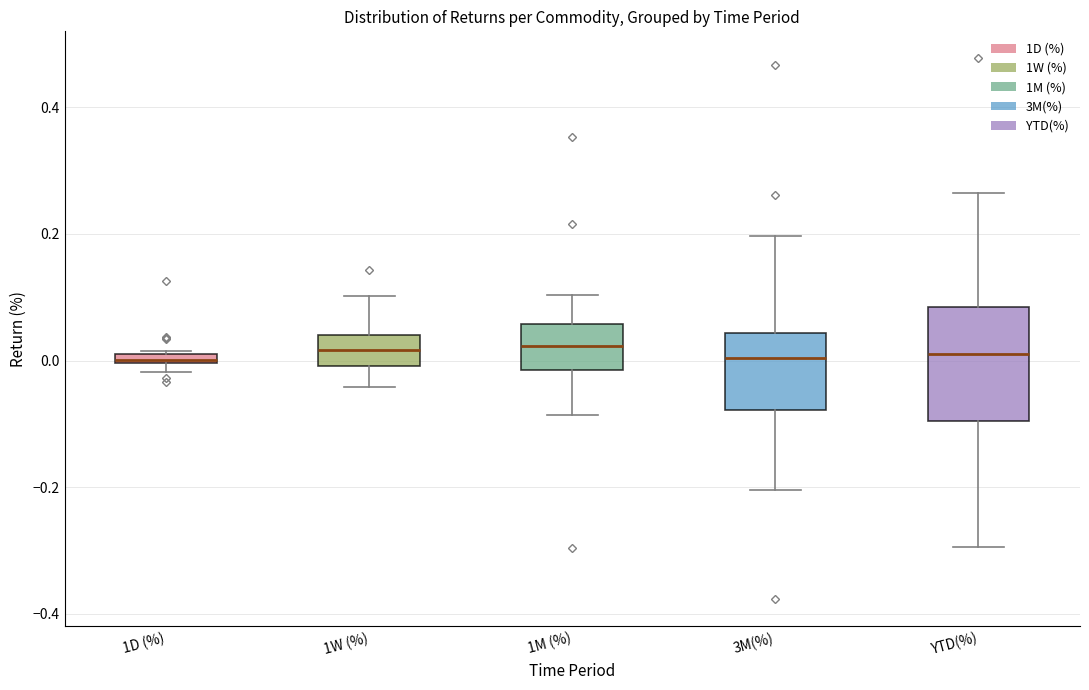

Where does the median line of the box for 1M (%) sit on the y-axis? The values are not printed on the chart, so give them approximately, as read against the axis.

0.02